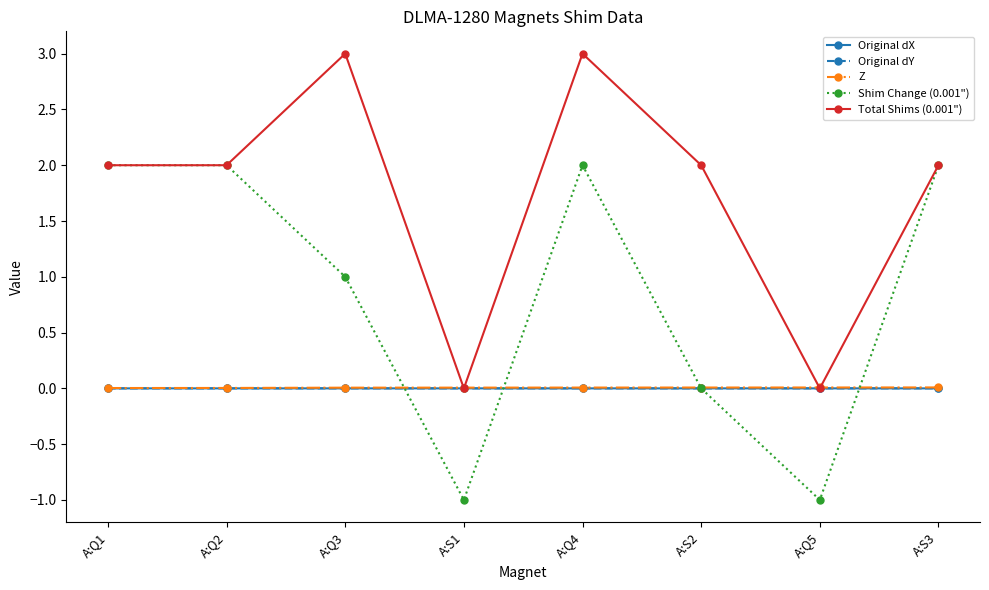

What is the total value across all series at A:Q2?

4.0